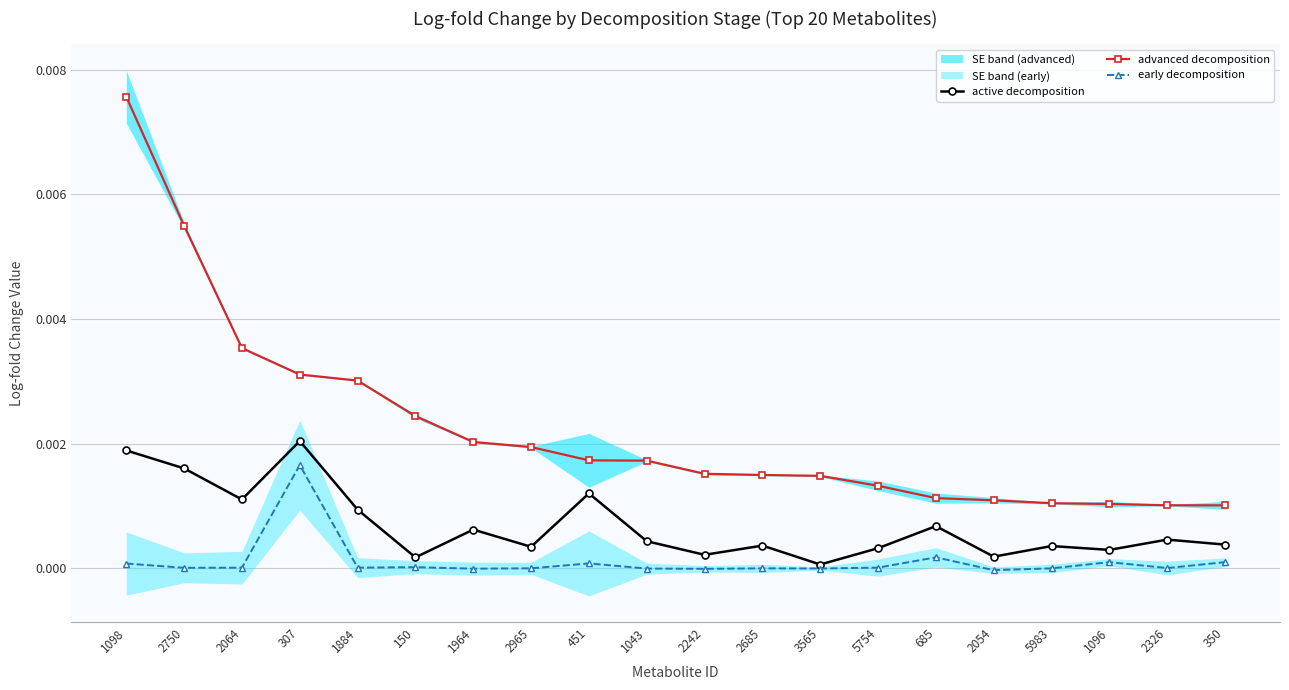

True or false: early decomposition and advanced decomposition intersect in this chart.

False